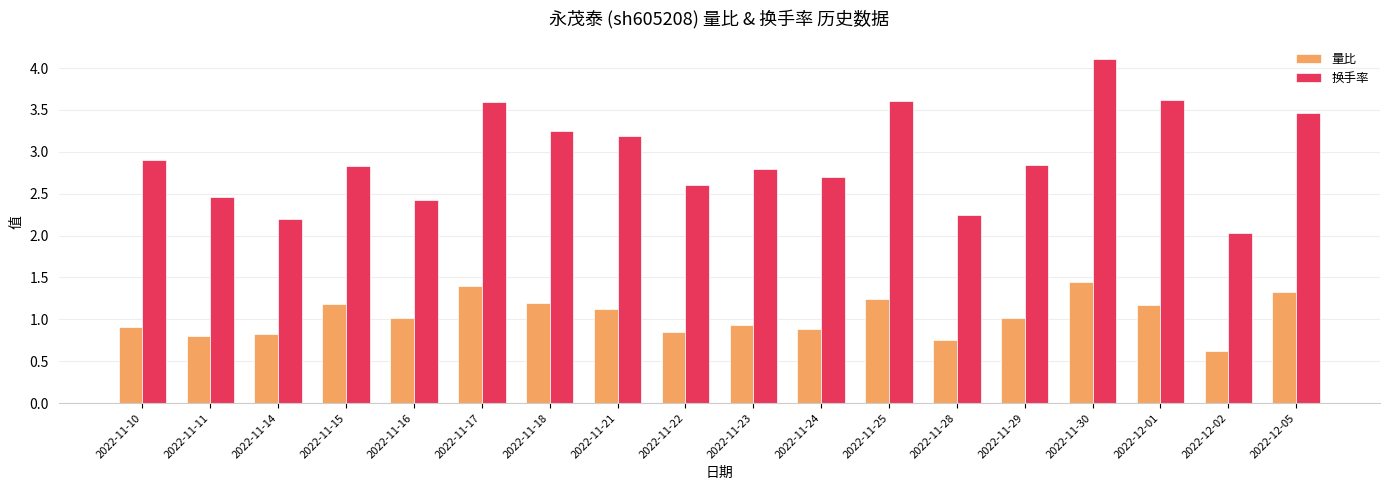

What is the sum of all 换手率 values?

52.9